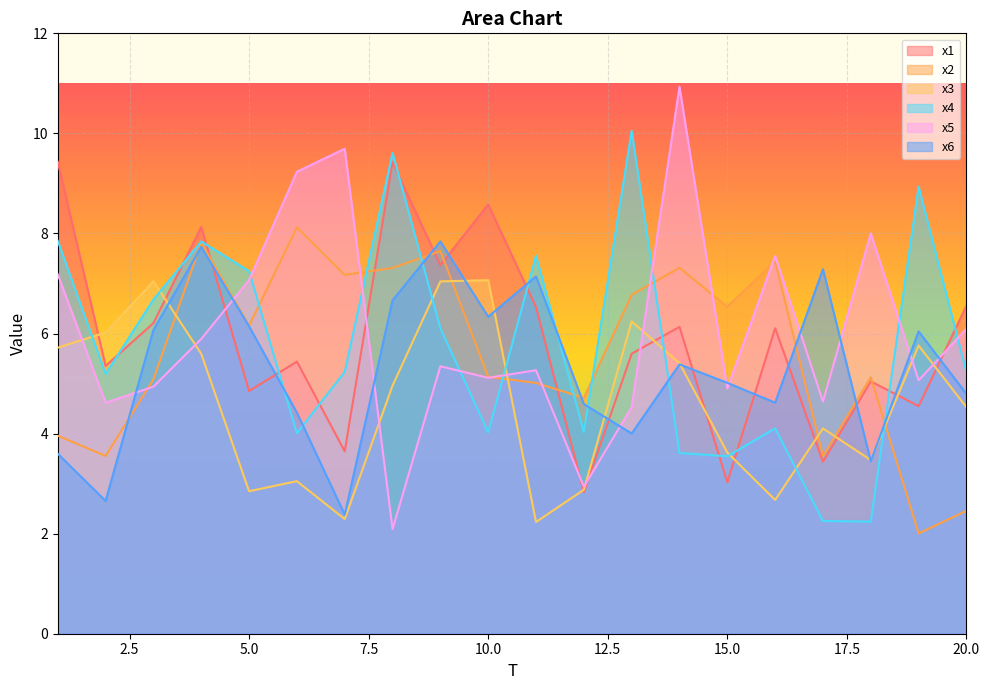

How many data points does each series have?

20